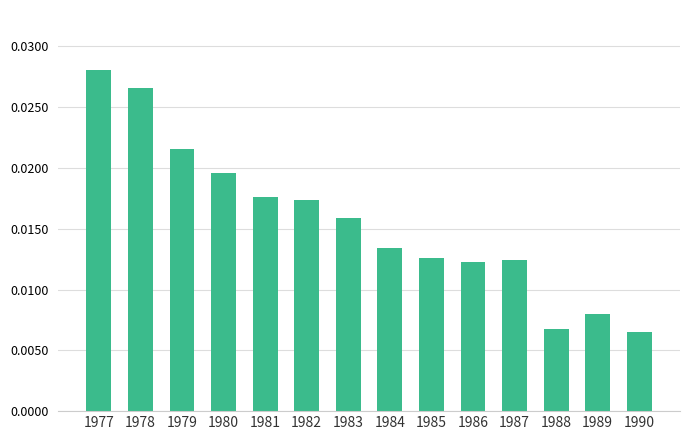

Which has a higher value, 1988 or 1983?

1983